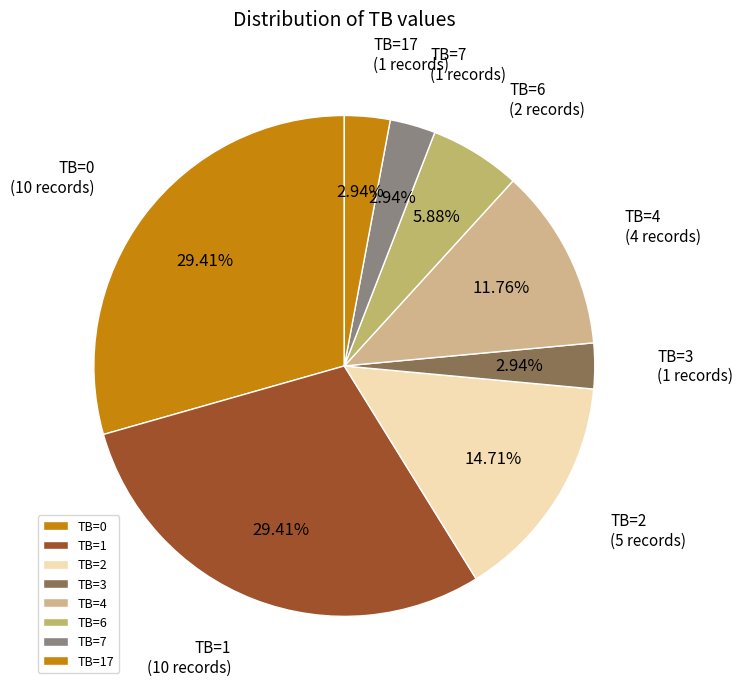

Which has a higher value, TB=4 or TB=1?

TB=1